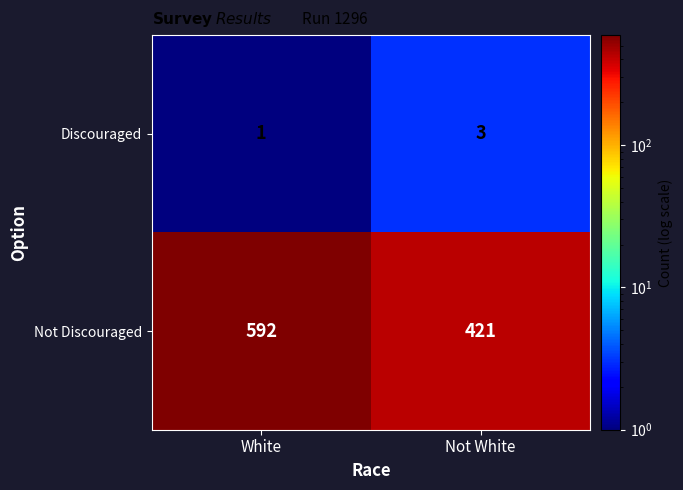

What is the difference between the maximum and minimum values in the Not Discouraged series?

171